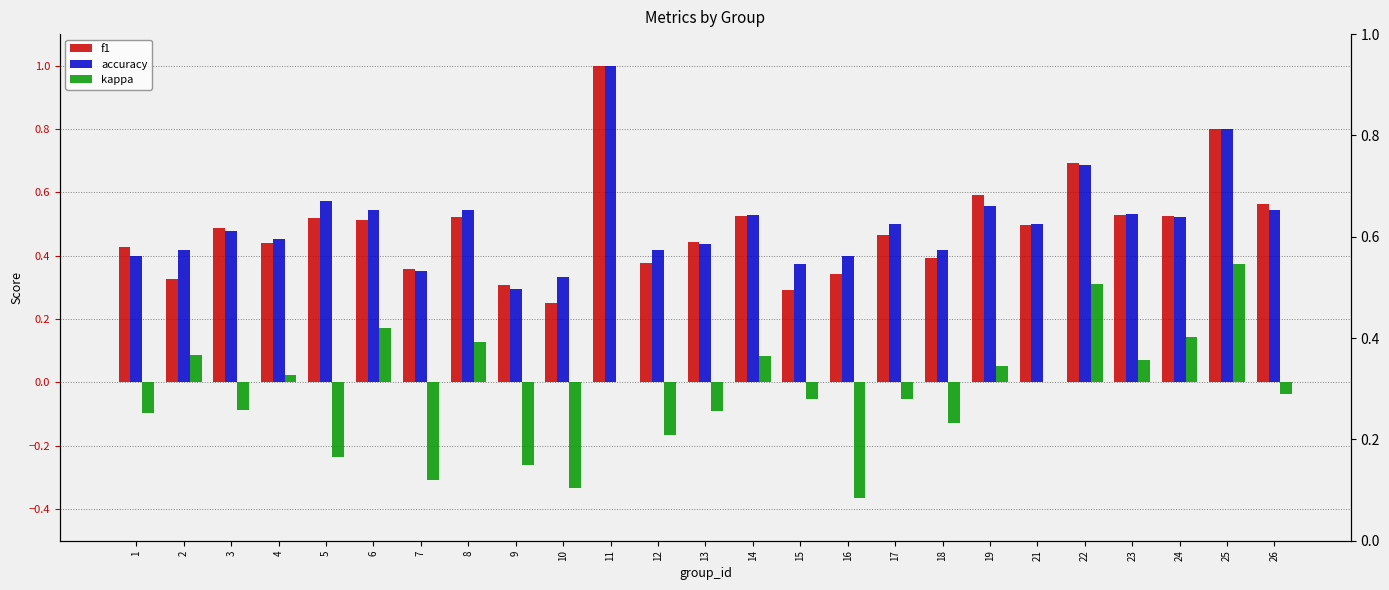

How many data points in kappa are less than 0?

13